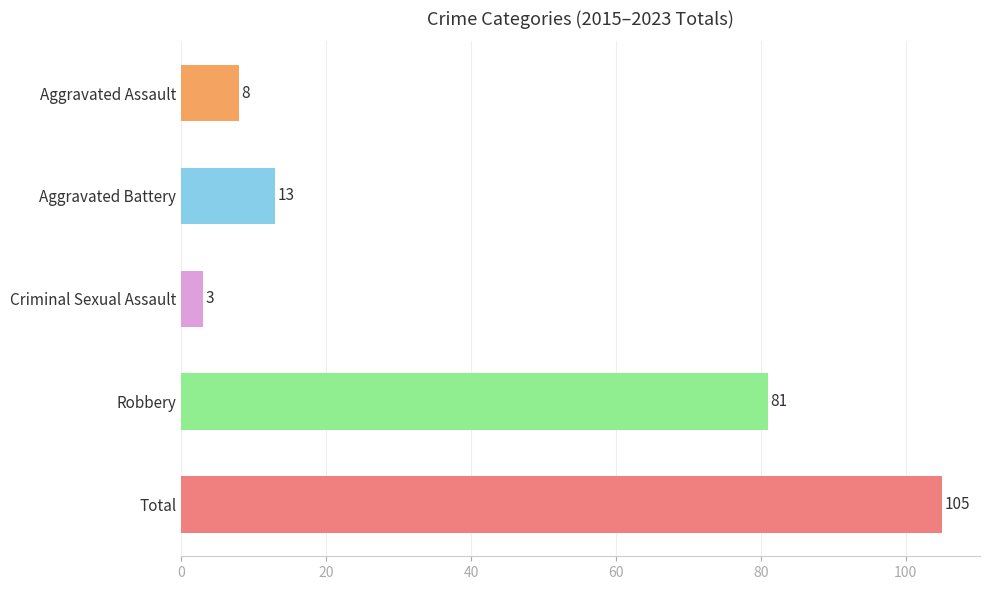

Which category has the lowest value across all series?

Criminal Sexual Assault